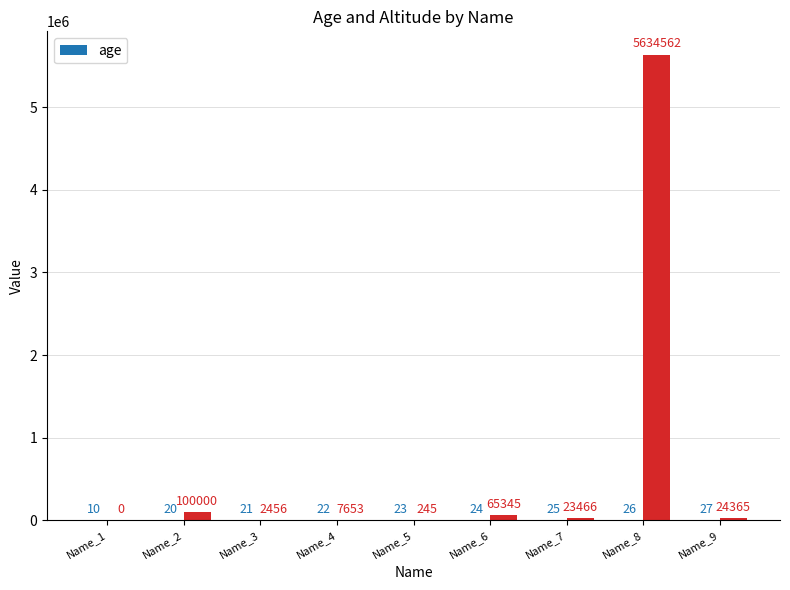

Is it true that the value at Name_3 is 21?

True